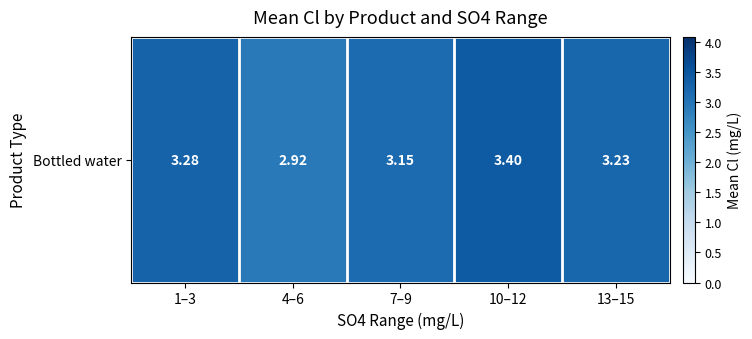

Rank the categories by value from highest to lowest.

10–12, 1–3, 13–15, 7–9, 4–6